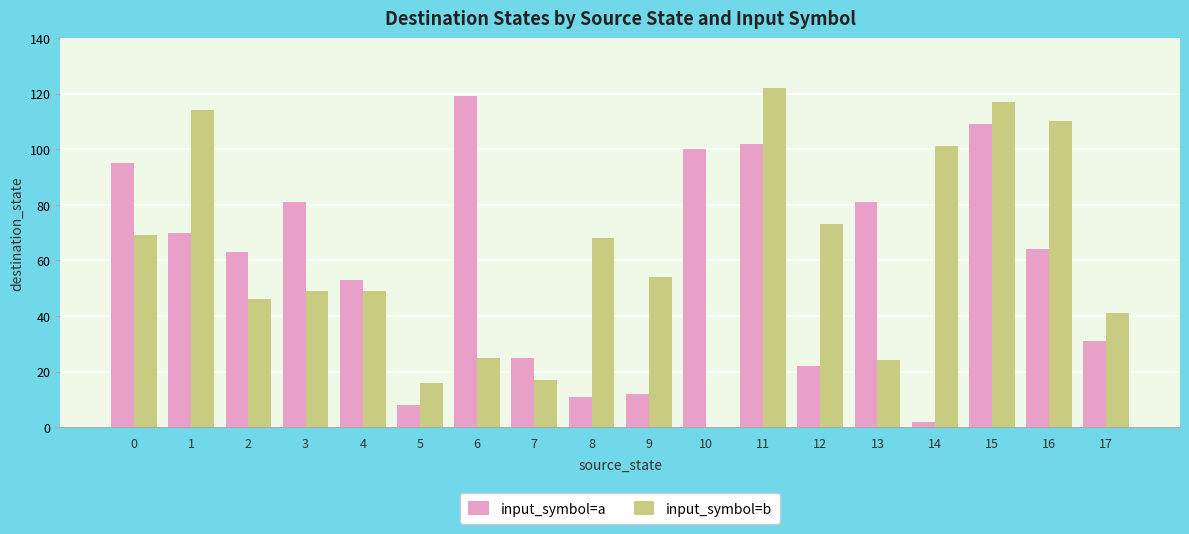

Which series changed the most between 0 and 6?

input_symbol=b